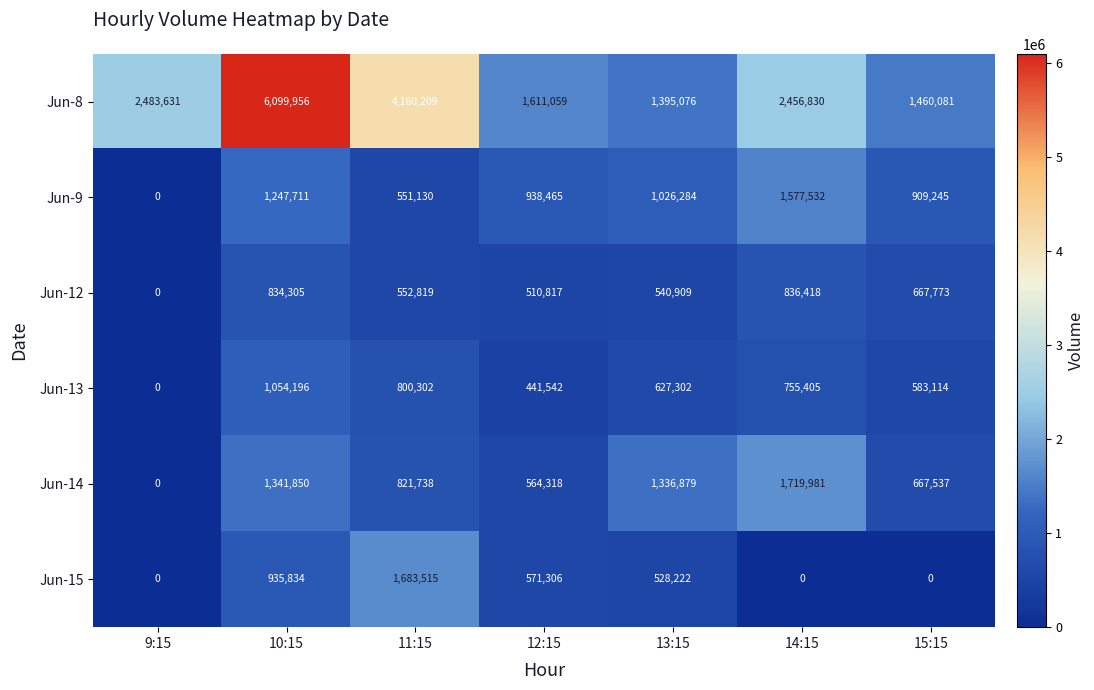

Which series has the widest spread of values?

Jun-8